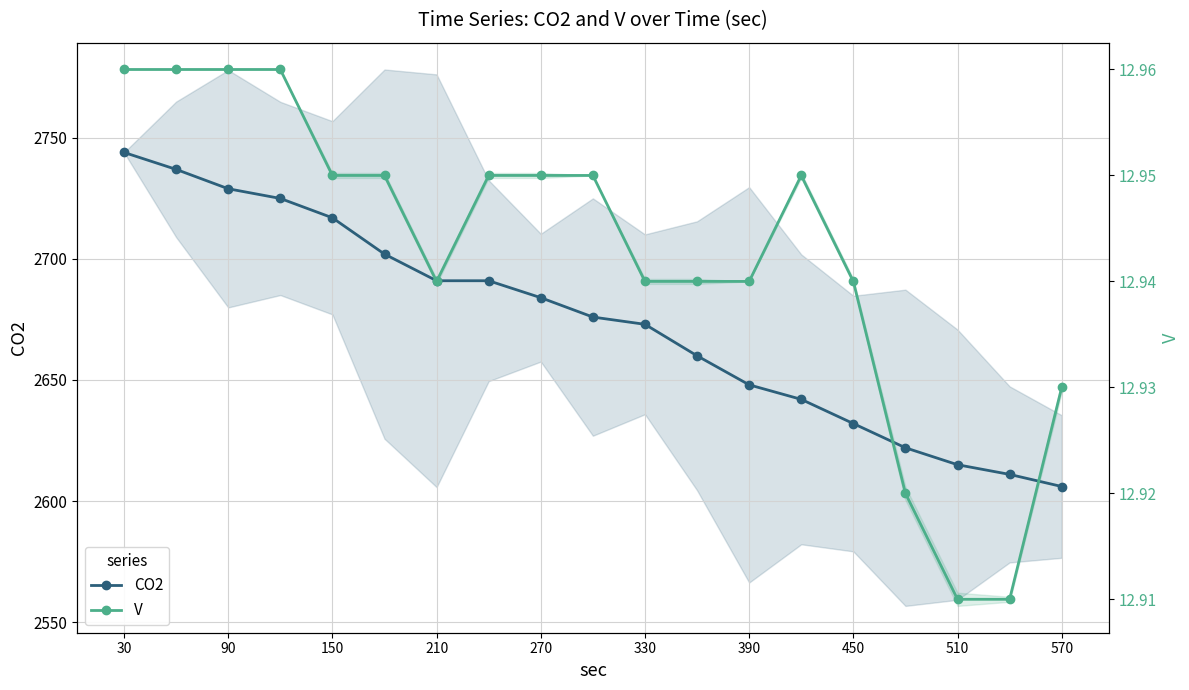

The CO2 series shows 3762.3 at 450. True or false?

False